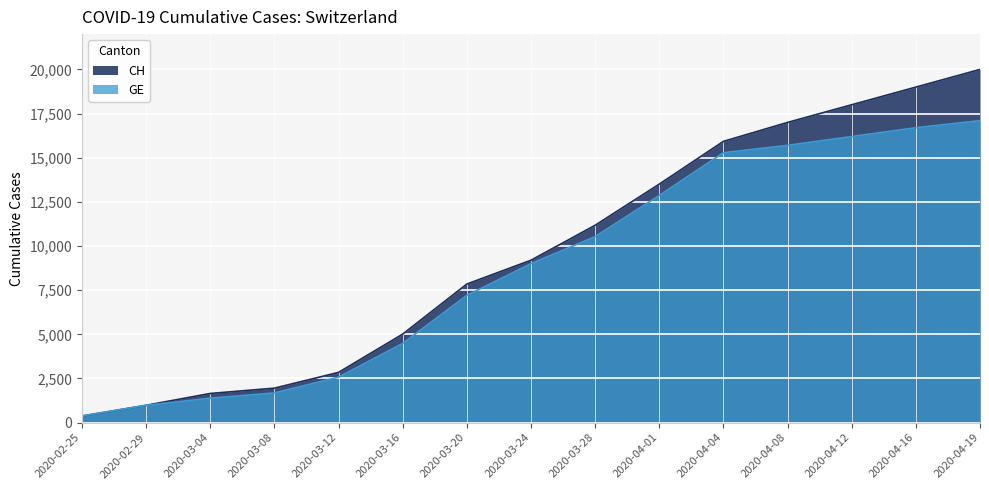

True or false: the data shows 375 at 2020-02-25.

True